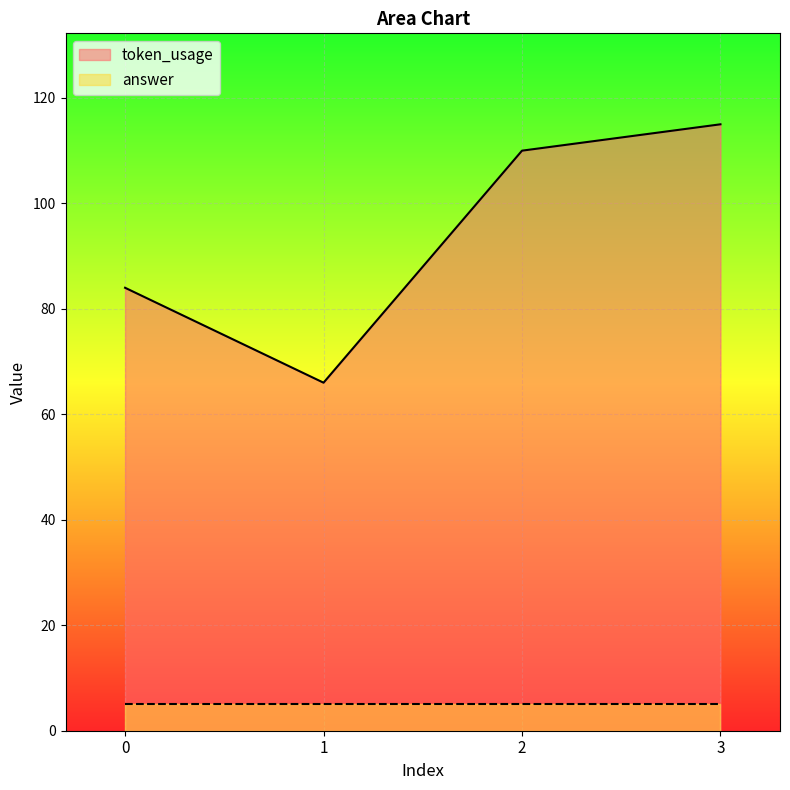

Which series has the widest spread of values?

token_usage